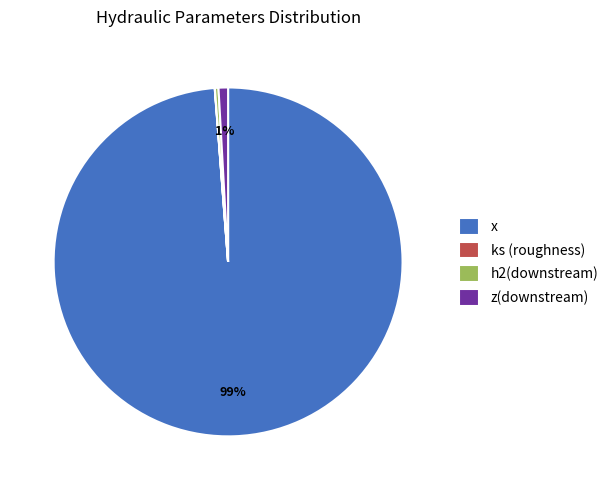

To the nearest percent, what is the combined percentage of z(downstream) and h2(downstream)?

1%